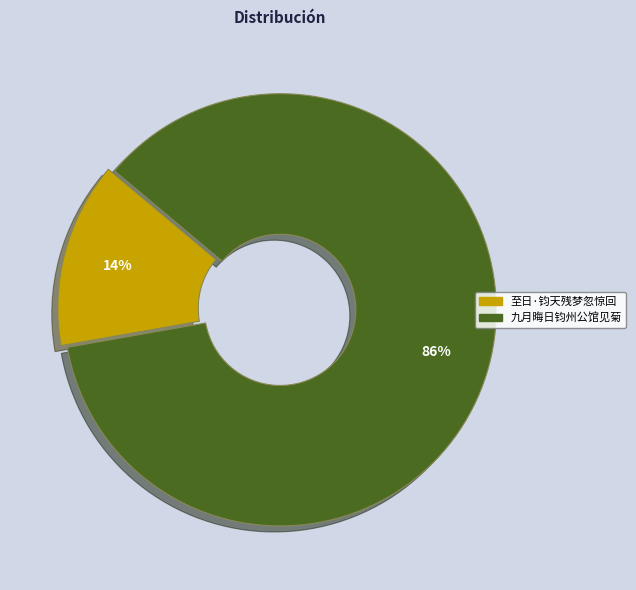

Which slice is the largest?

九月晦日钧州公馆见菊